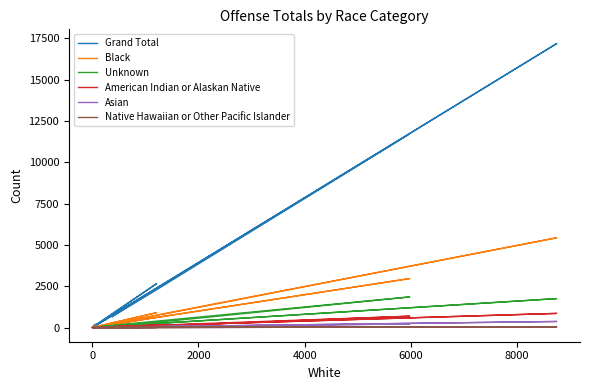

At which label does American Indian or Alaskan Native first exceed 14?

2000